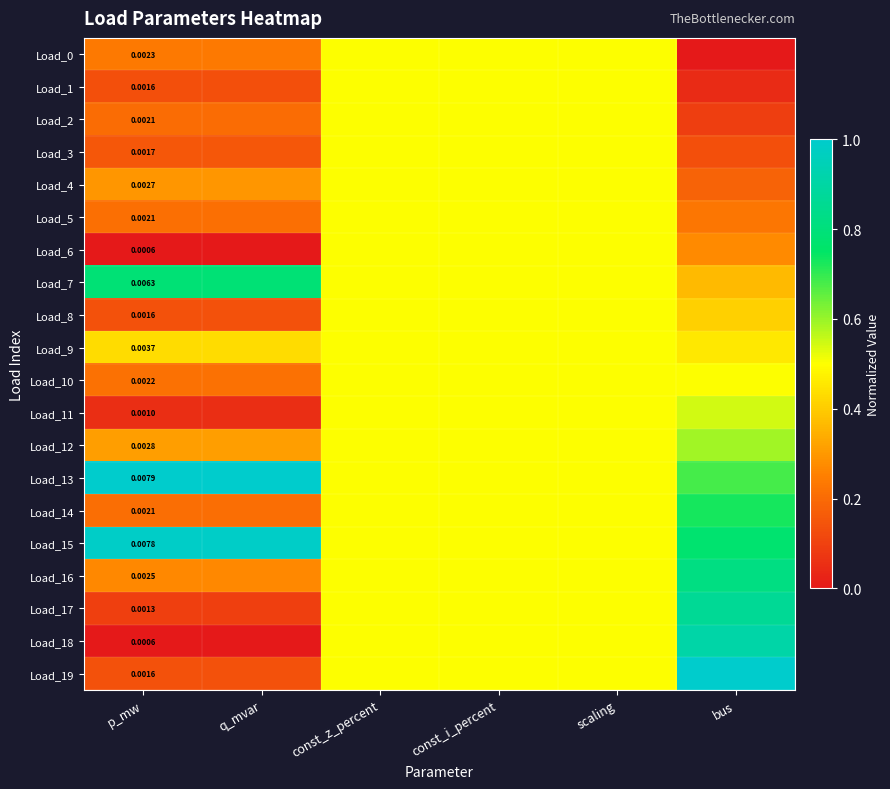

Is the value of Load_3 at const_z_percent greater than the value of Load_16 at q_mvar?

Yes